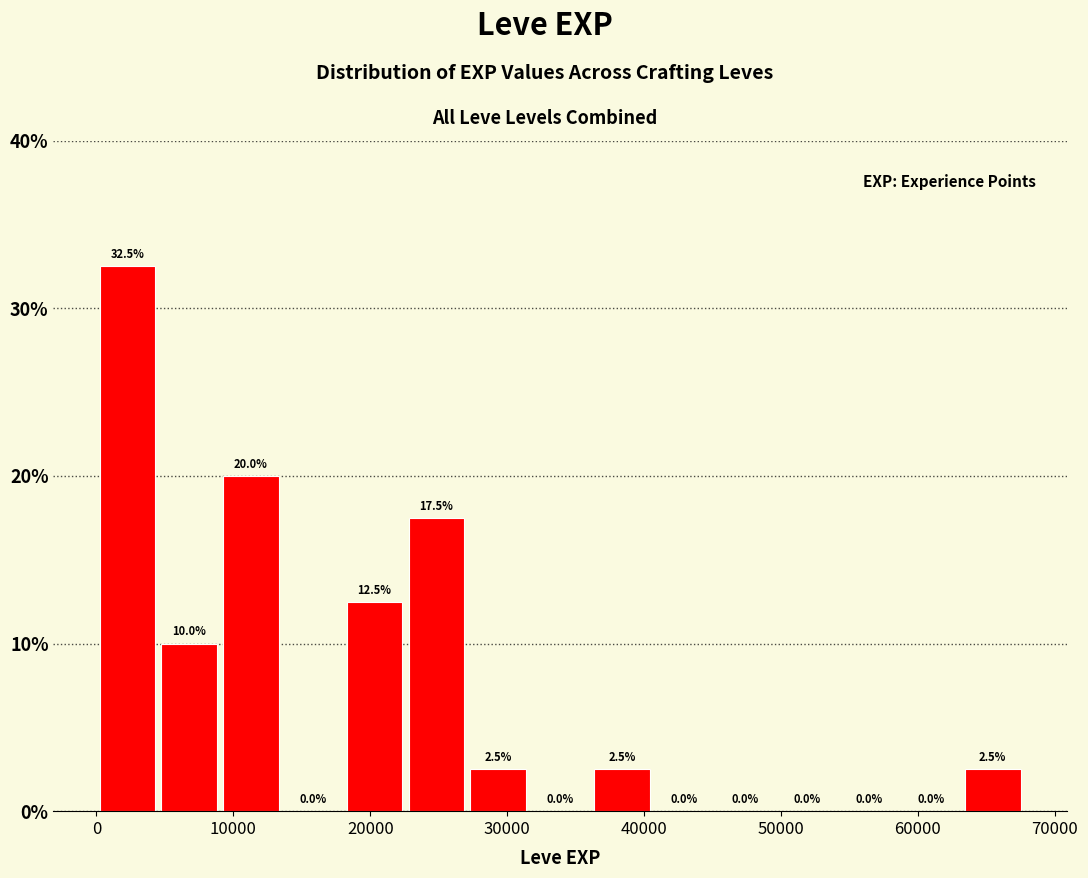

Over which range of the x-axis is the bar tallest?

0 to 5000